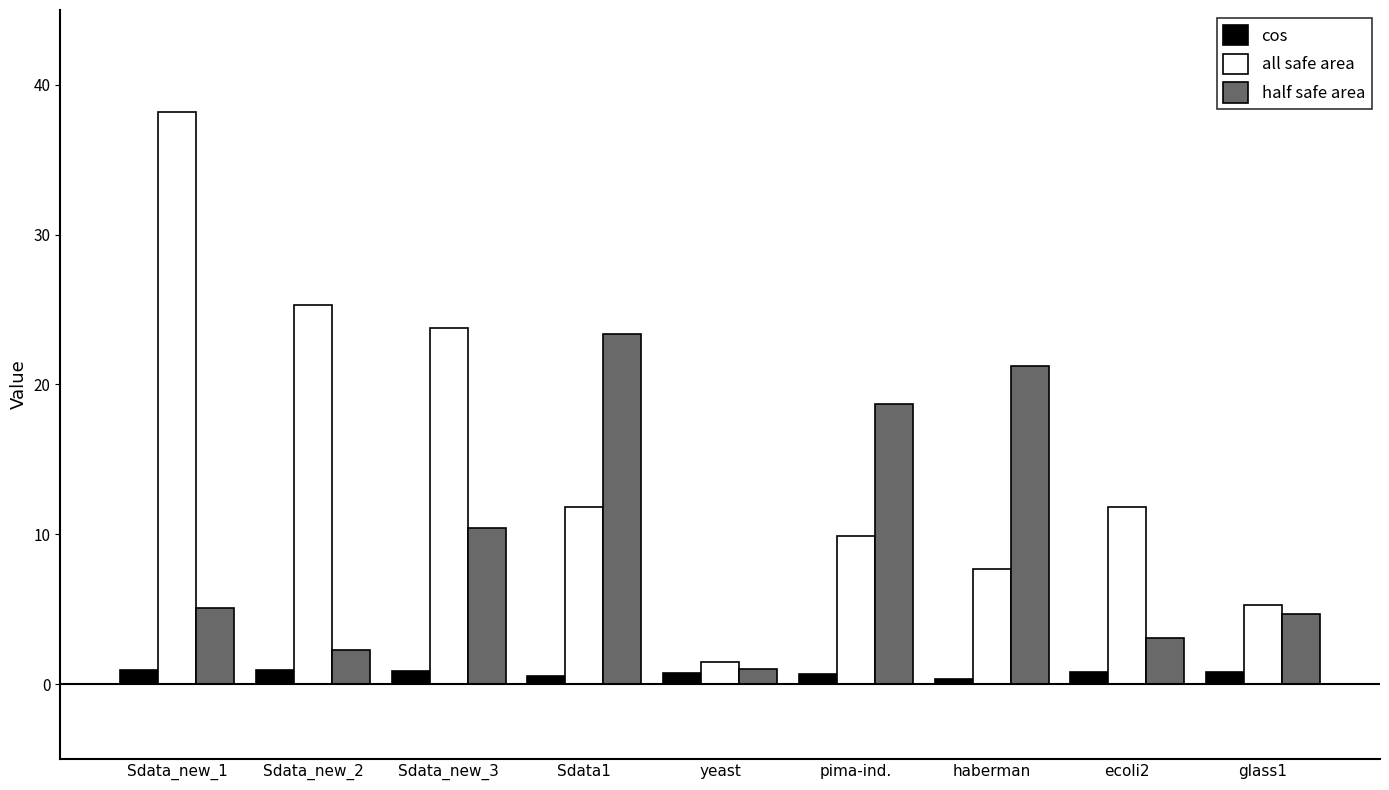

At how many categories does at least one series exceed 17?

6